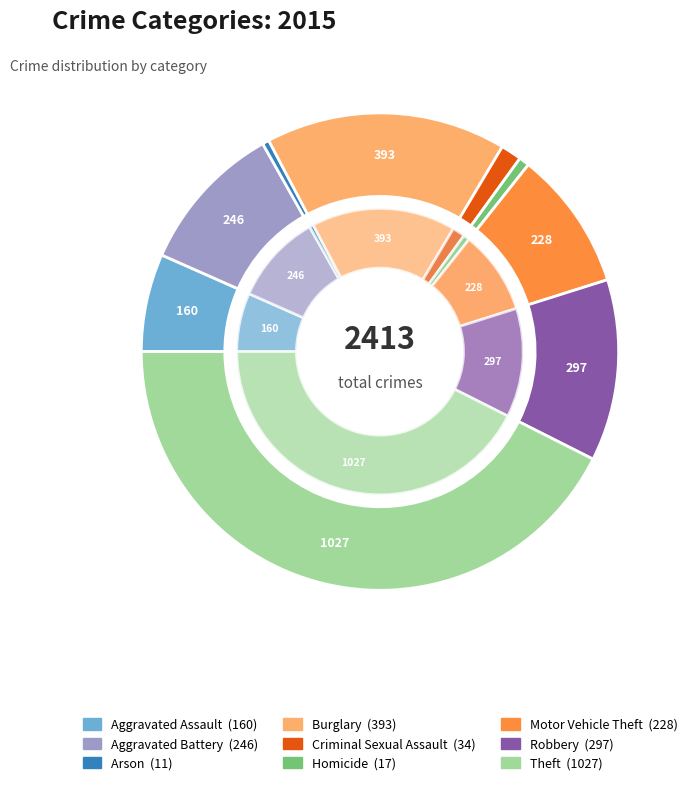

Is there any slice that represents more than half of the pie?

No